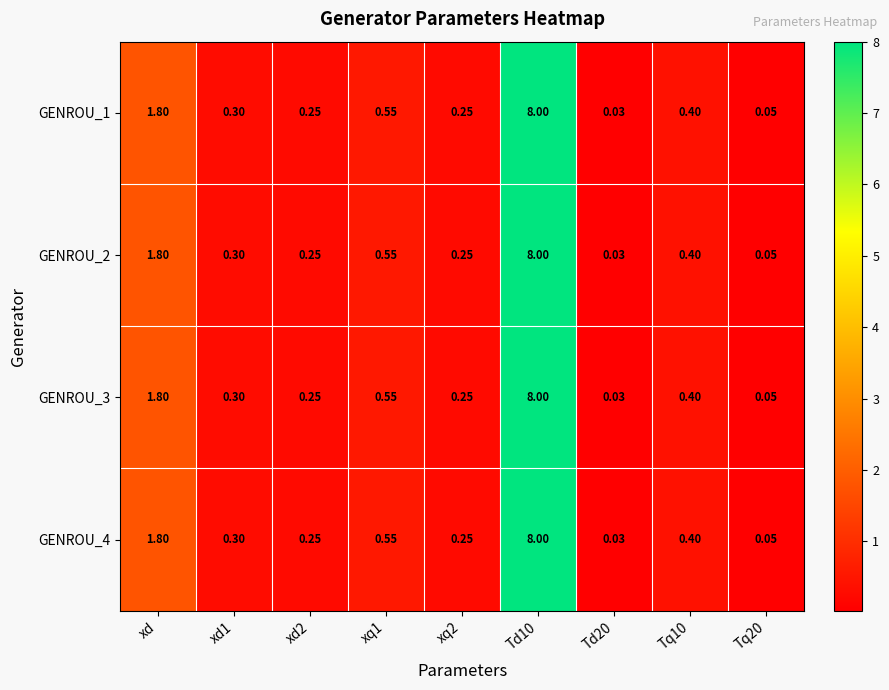

Is the value of GENROU_1 at xq2 greater than the value of GENROU_3 at Tq20?

Yes